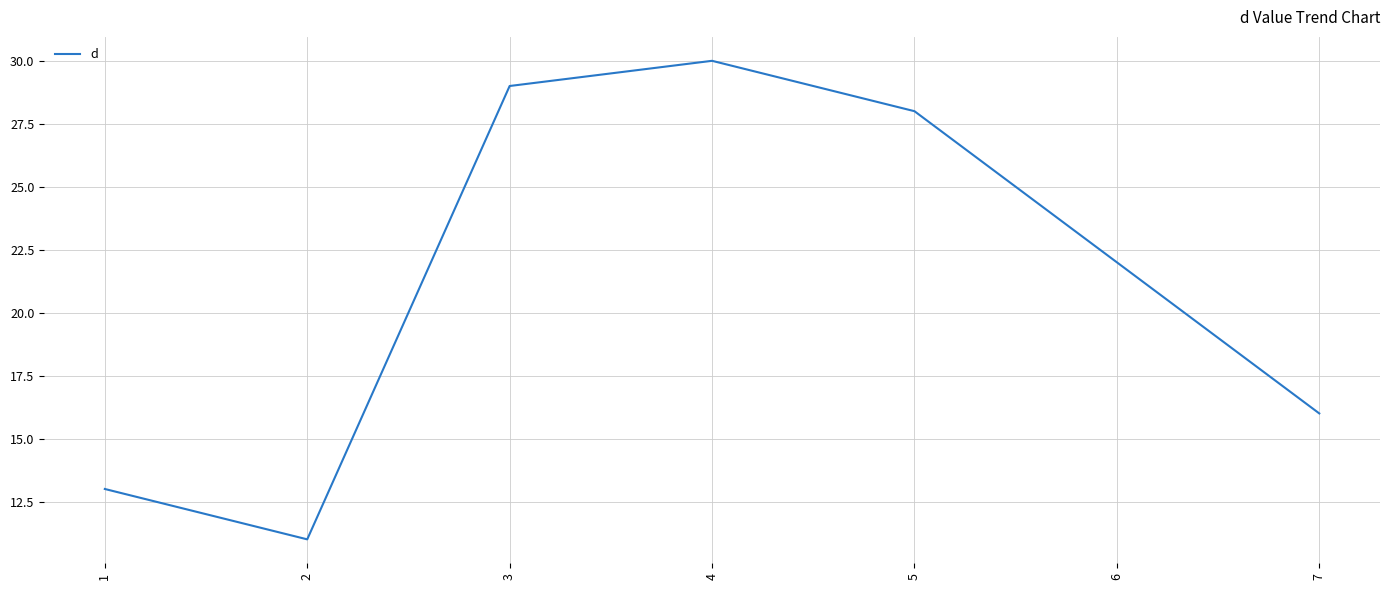

Where is the first local maximum?

4